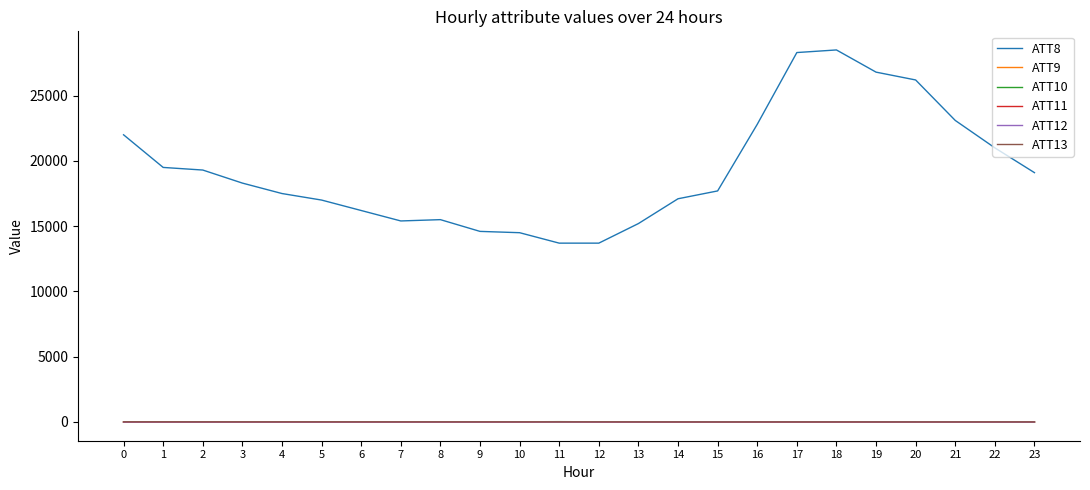

Which series has the largest range (max minus min)?

ATT8